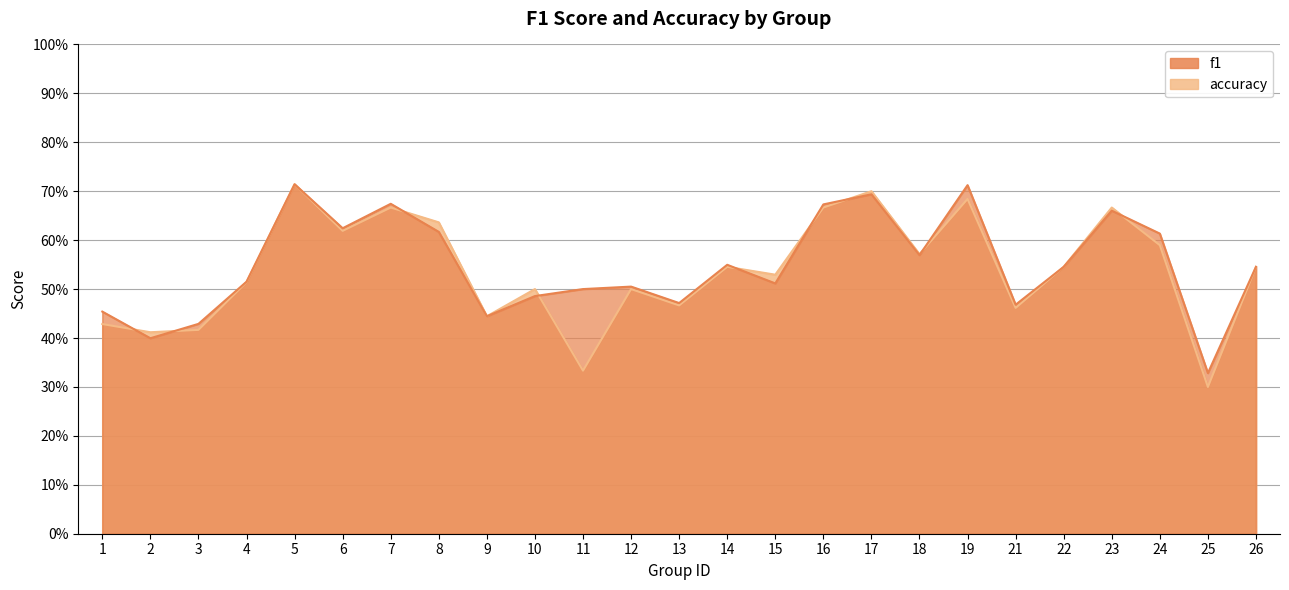

Rank the series by their average value, from highest to lowest.

f1, accuracy